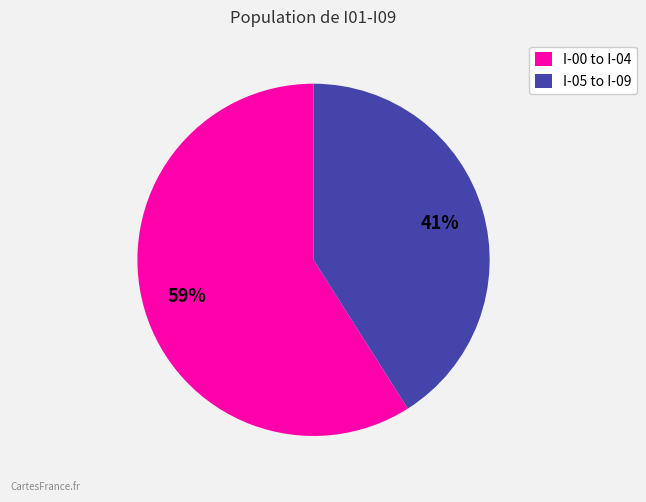

Does any single category account for the majority?

Yes